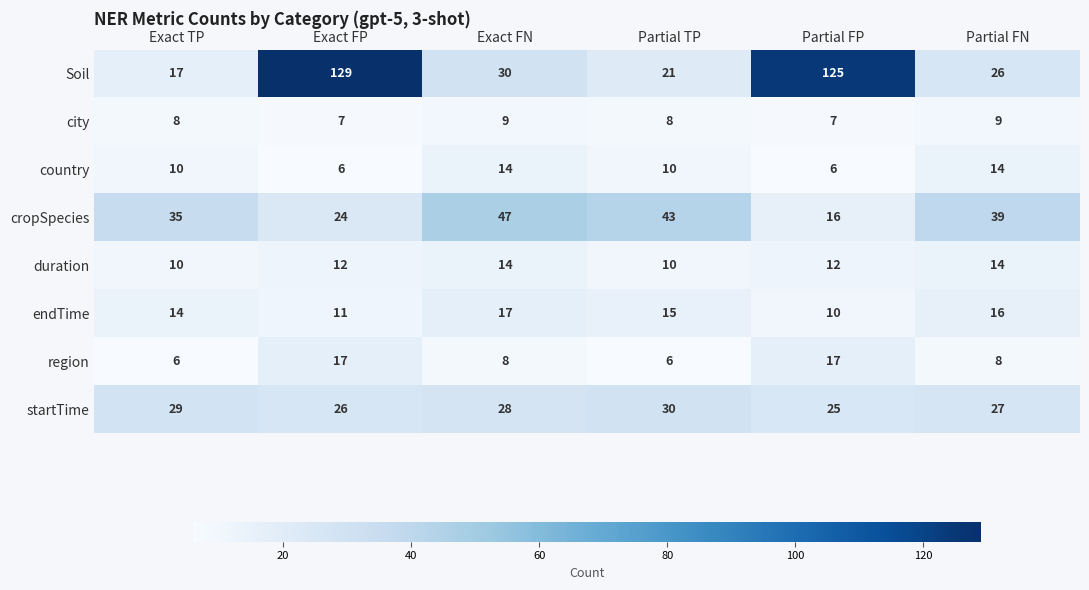

What is the sum of all city values?

48